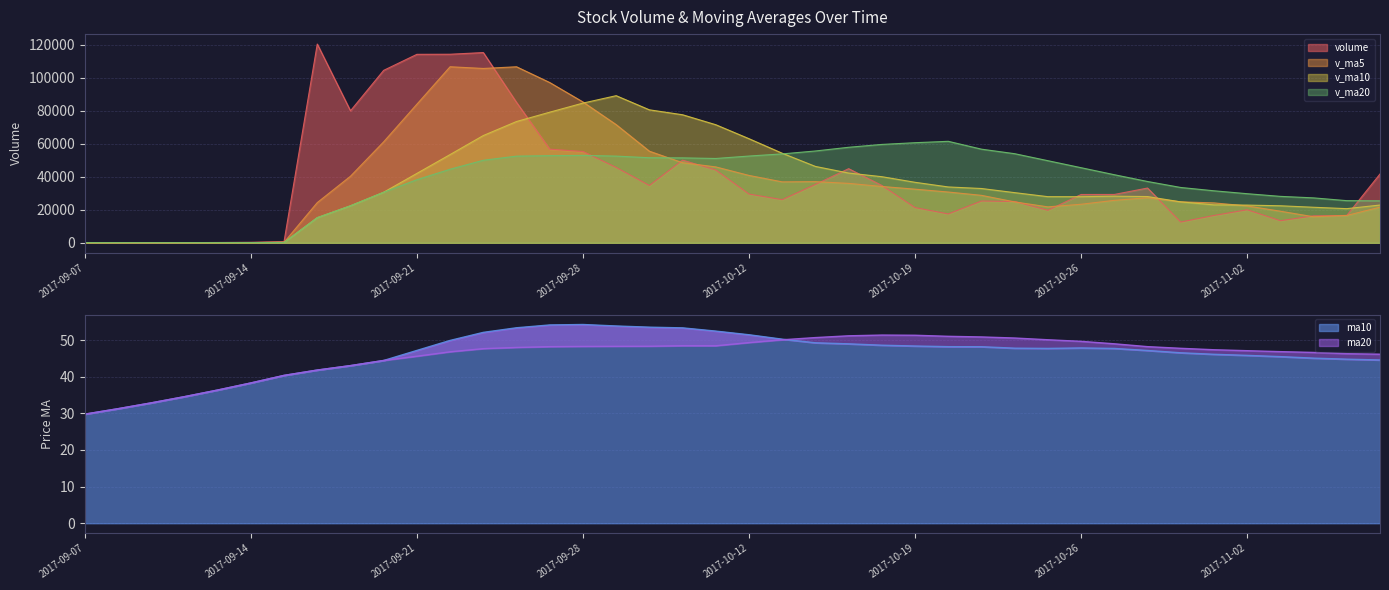

What position from the right is 2017-09-26?

27